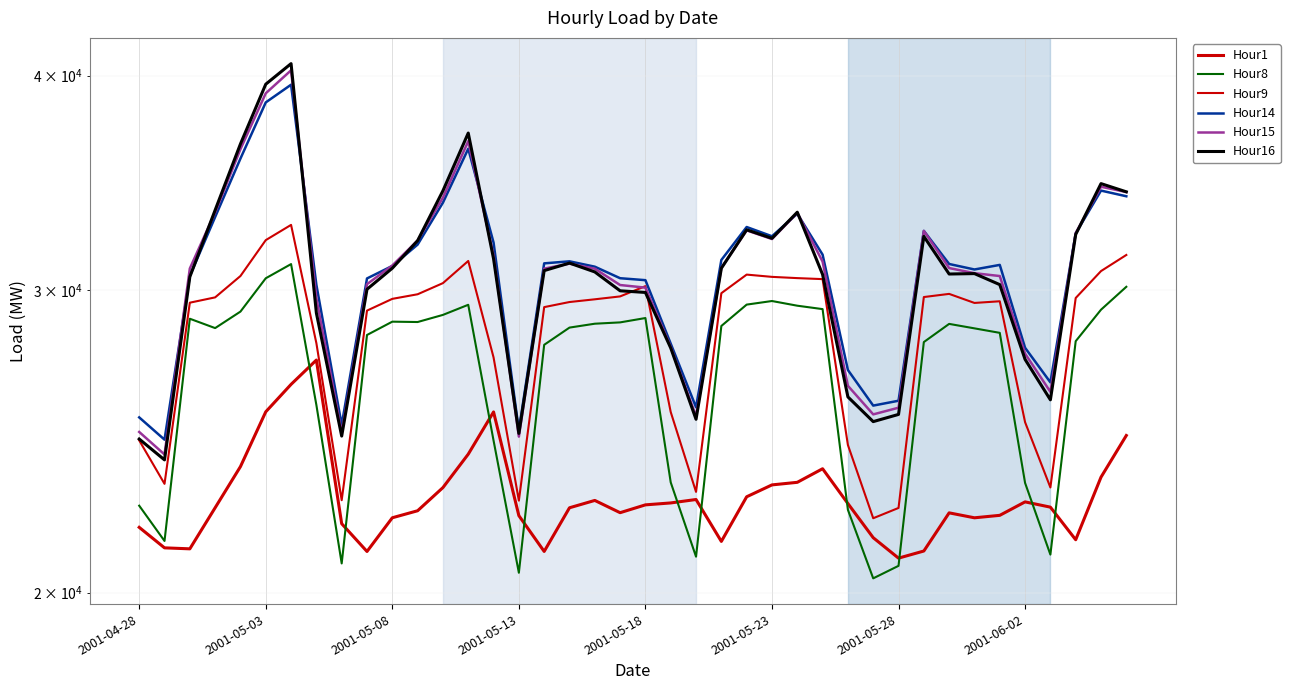

How many data points in Hour14 are above 31072?

19